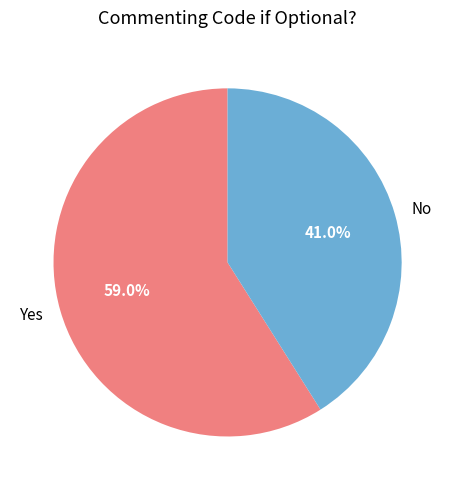

Rank the categories by value from highest to lowest.

Yes, No